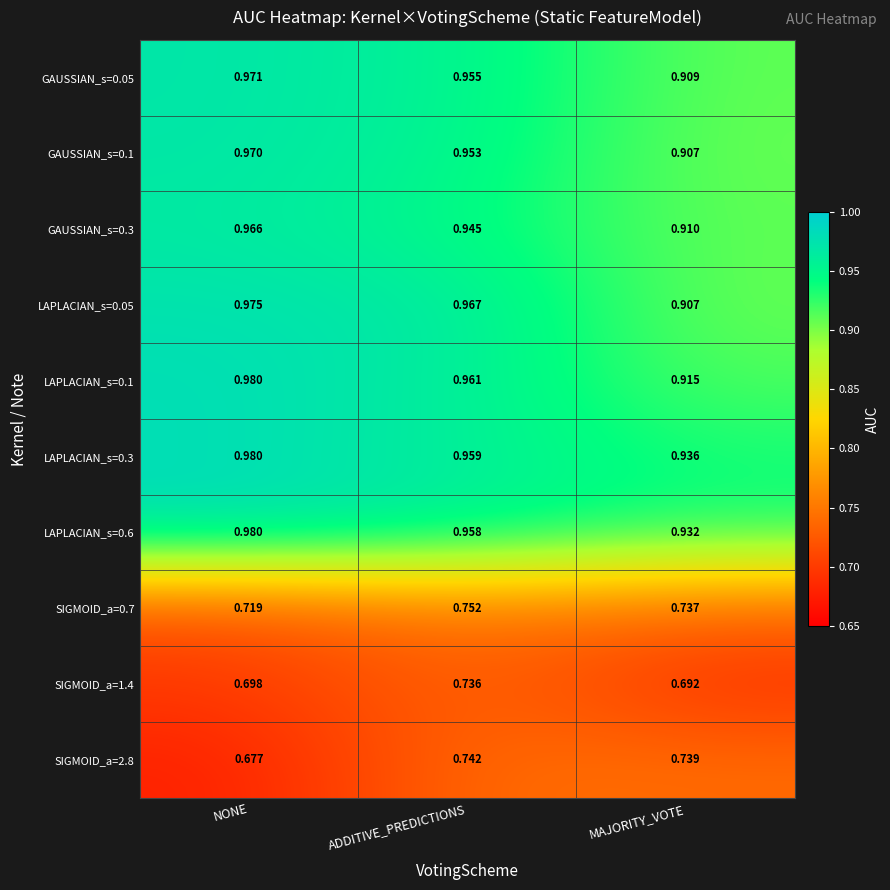

Which category has the lowest value in the SIGMOID_a=1.4 series?

MAJORITY_VOTE